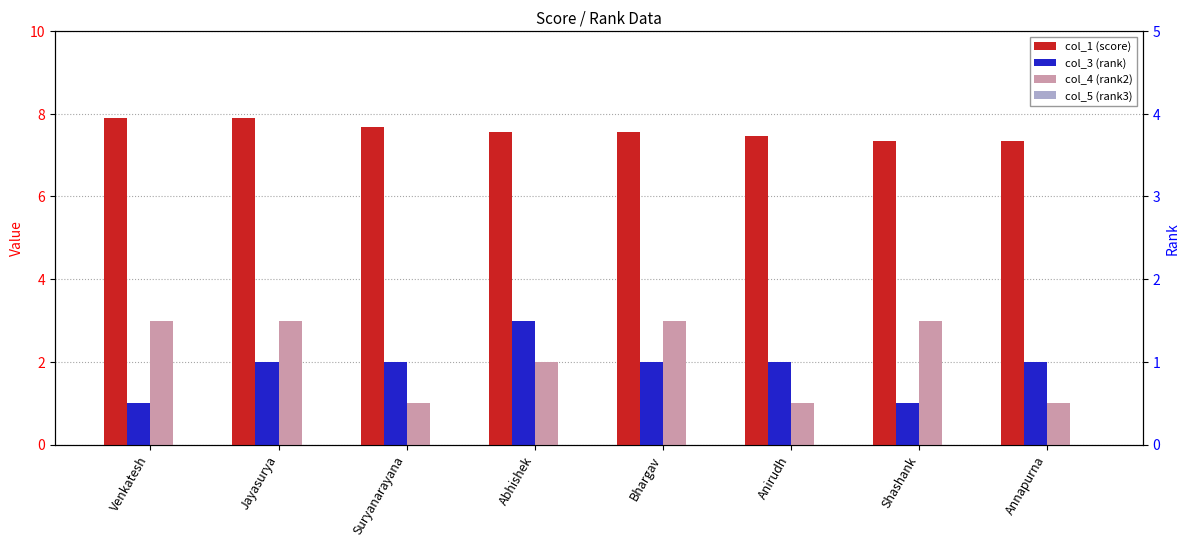

List the series in order of their peak value, highest first.

col_1 (score), col_3 (rank), col_4 (rank2), col_5 (rank3)